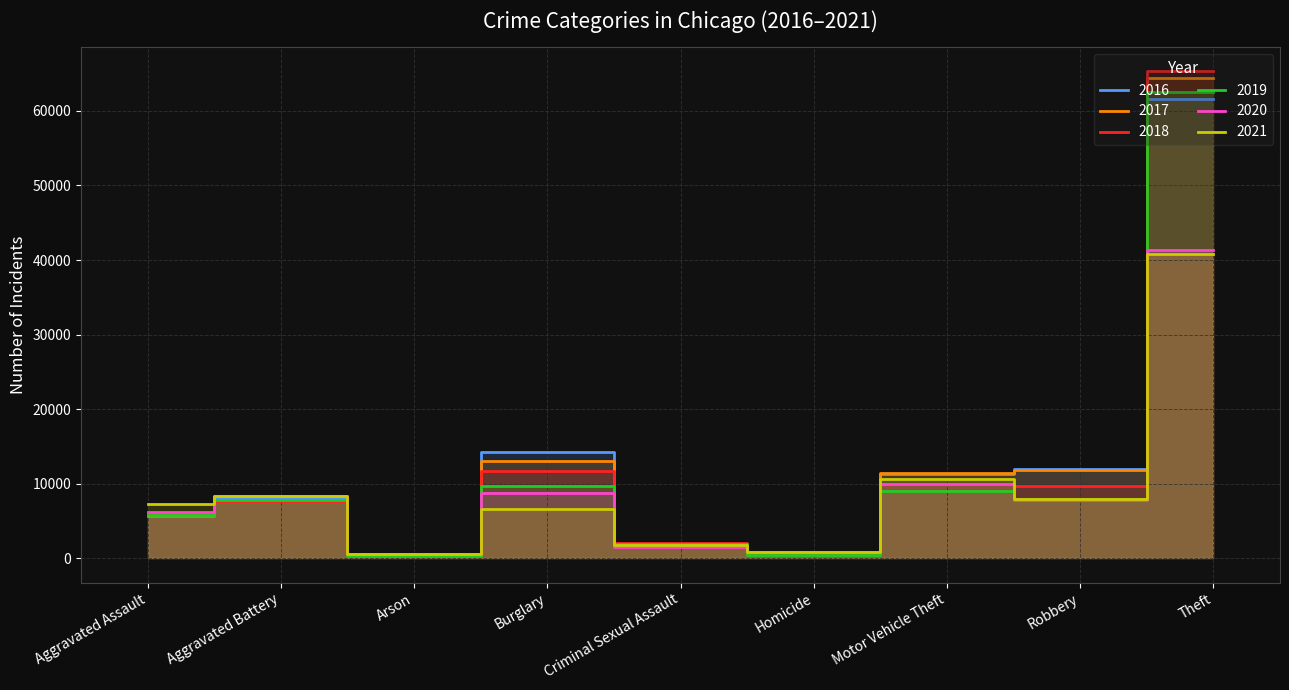

What is the sum of all 2021 values?

84641